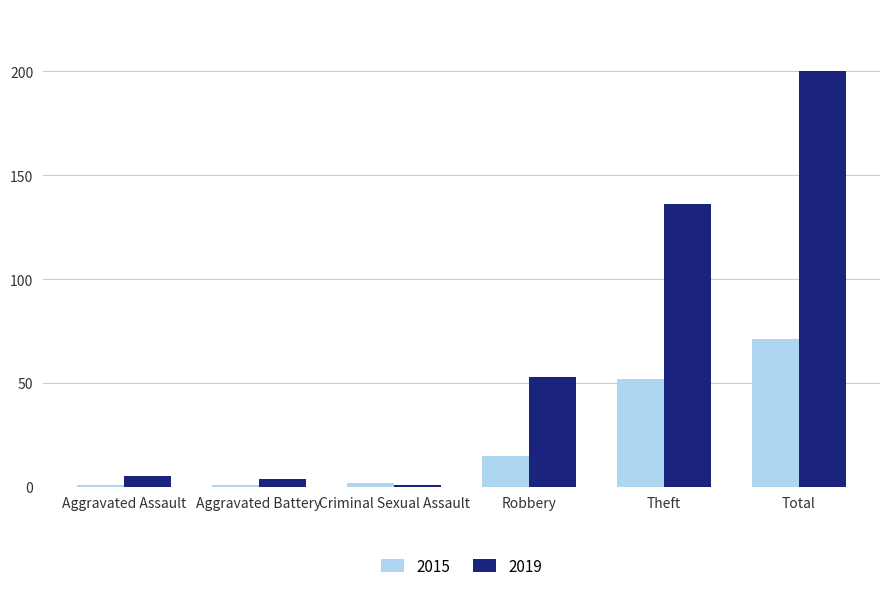

How many categories are shown in the chart?

6